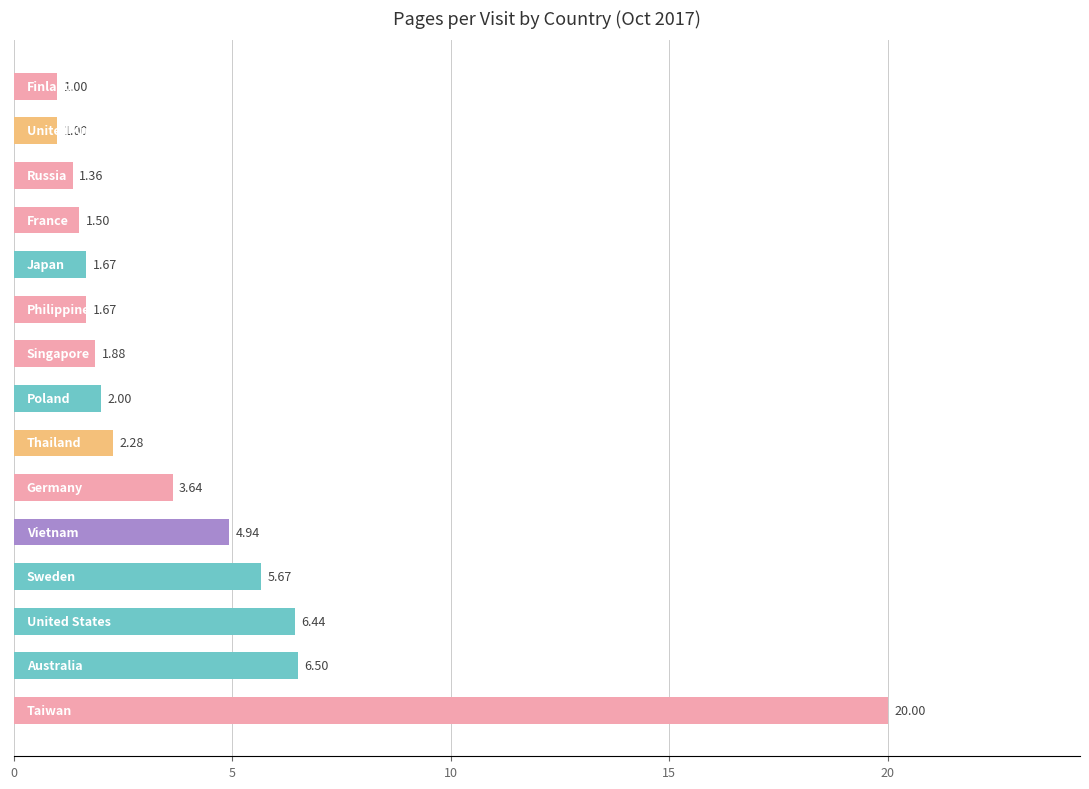

What is the difference between the second highest and second lowest values?

5.5